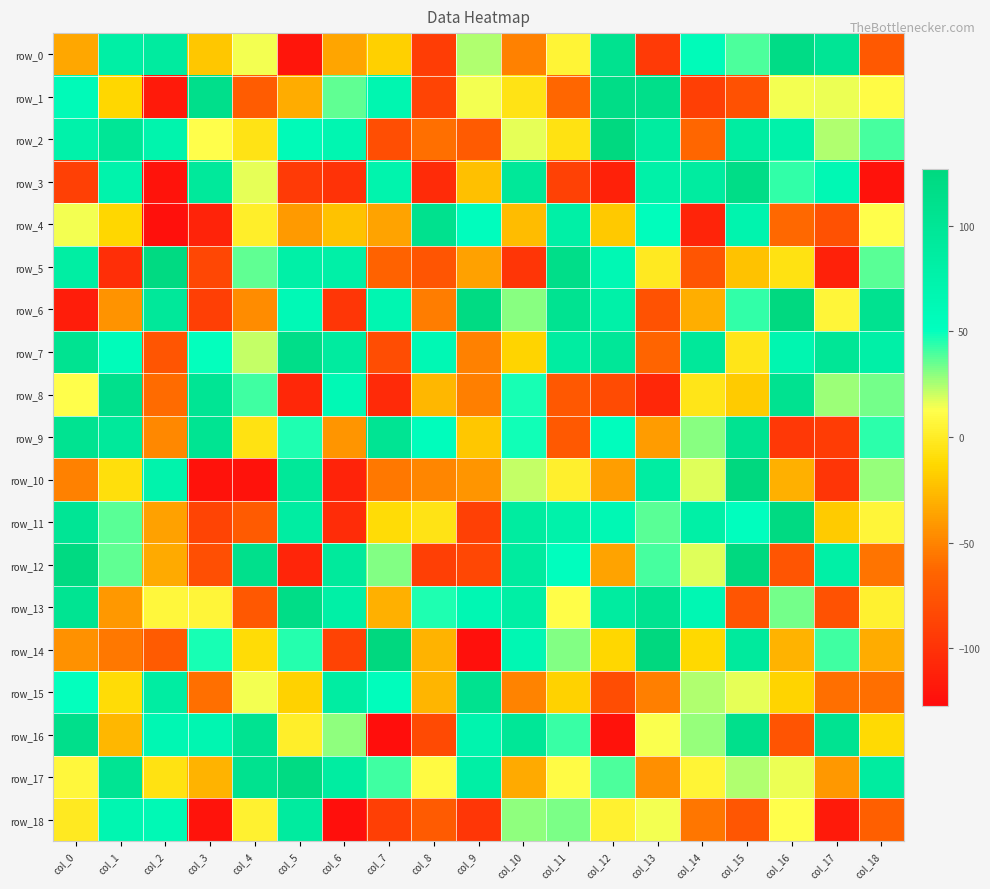

What is the sum of the row_17 values at col_5 and col_6?

208